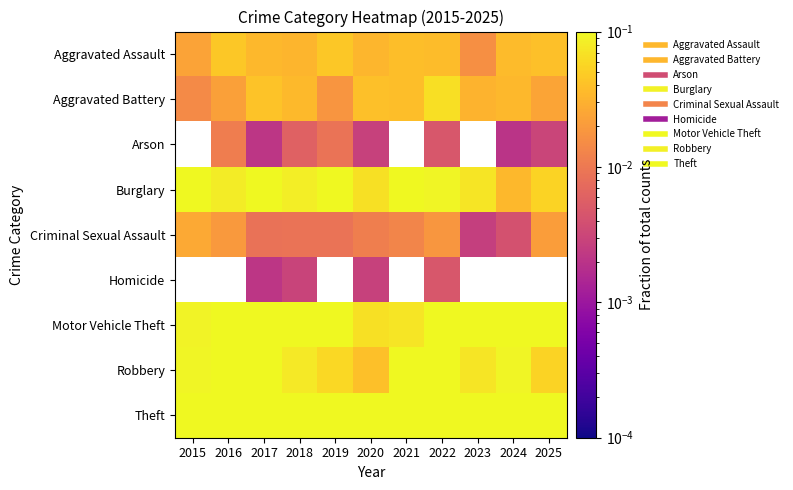

Which category has the highest value across all series?

2020